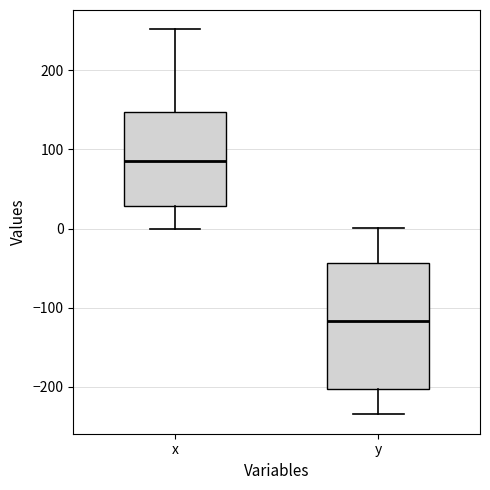

Where is the lower edge of the box for y on the y-axis? The values are not printed on the chart, so give them approximately, as read against the axis.

-200